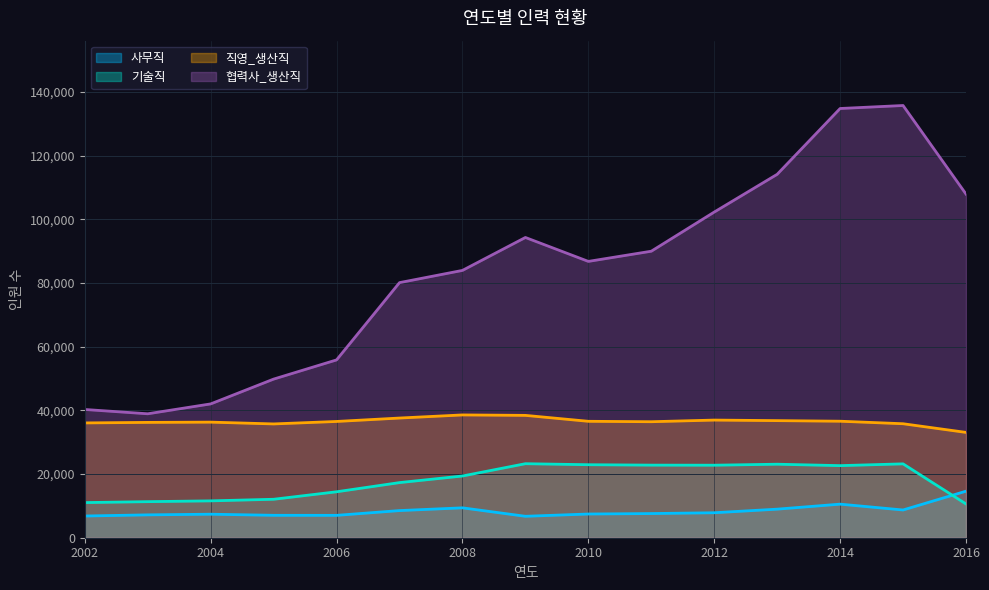

True or false: 직영_생산직 and 기술직 cross at least once.

False